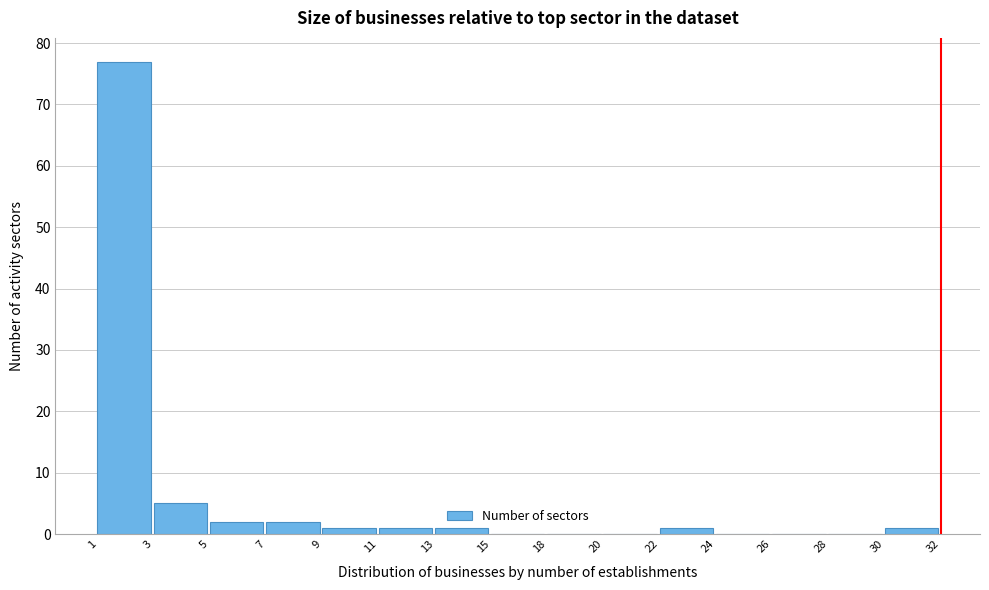

Reading left to right, extract all data points from this chart.

1=77	3=5	5=2	7=2	9=1	11=1	13=1	15=0	18=0	20=0	22=1	24=0	26=0	28=0	30=1